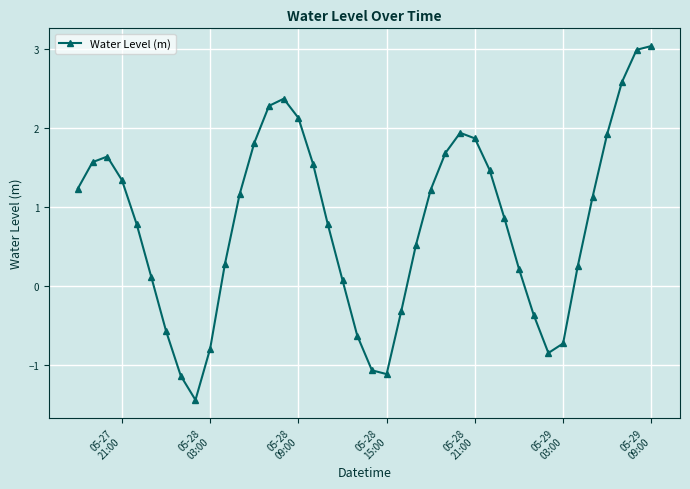

What is the value of the 39th point from the left?

3.0